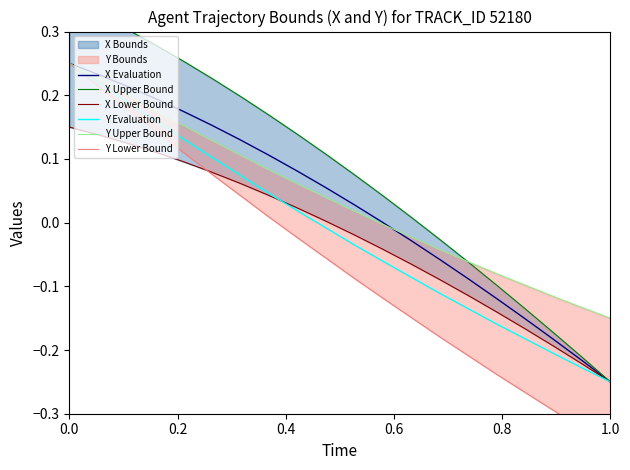

After their last crossing, which series has the higher values: Y Lower Bound or X Lower Bound?

X Lower Bound